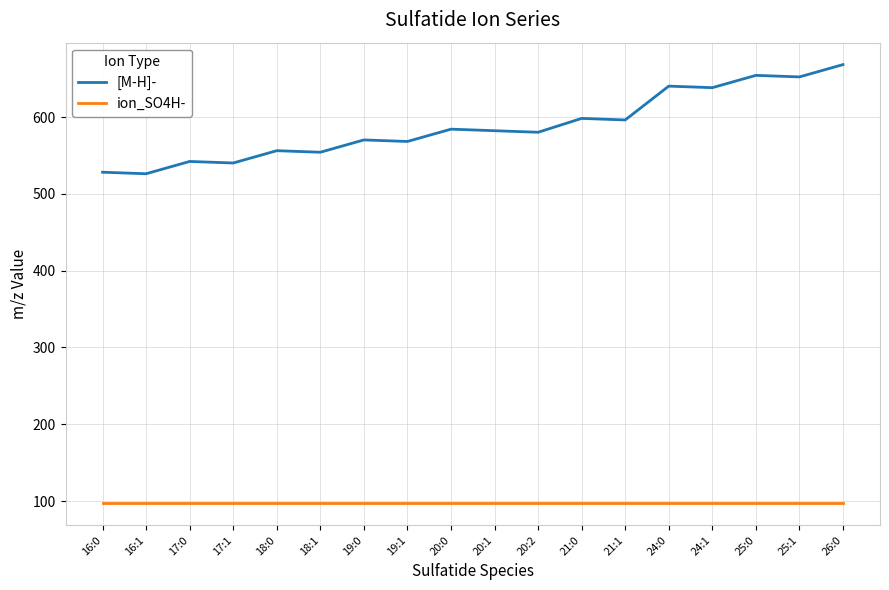

How many series are shown in this chart?

2